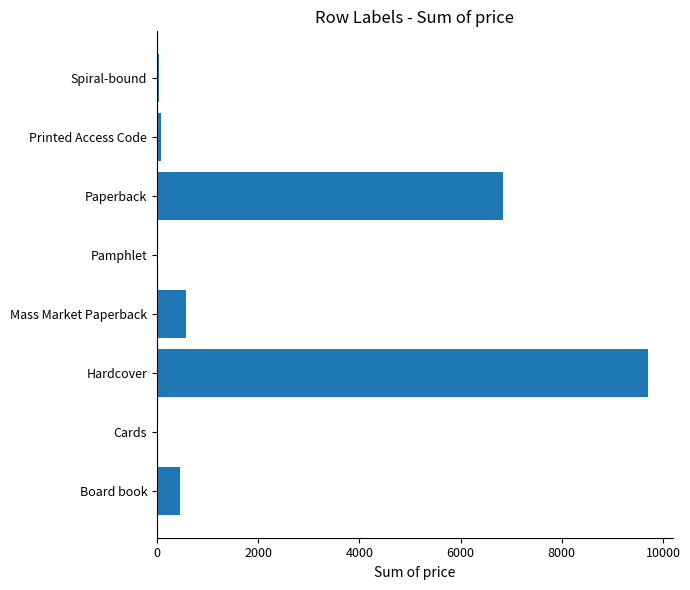

Does the chart contain stacked bars?

No